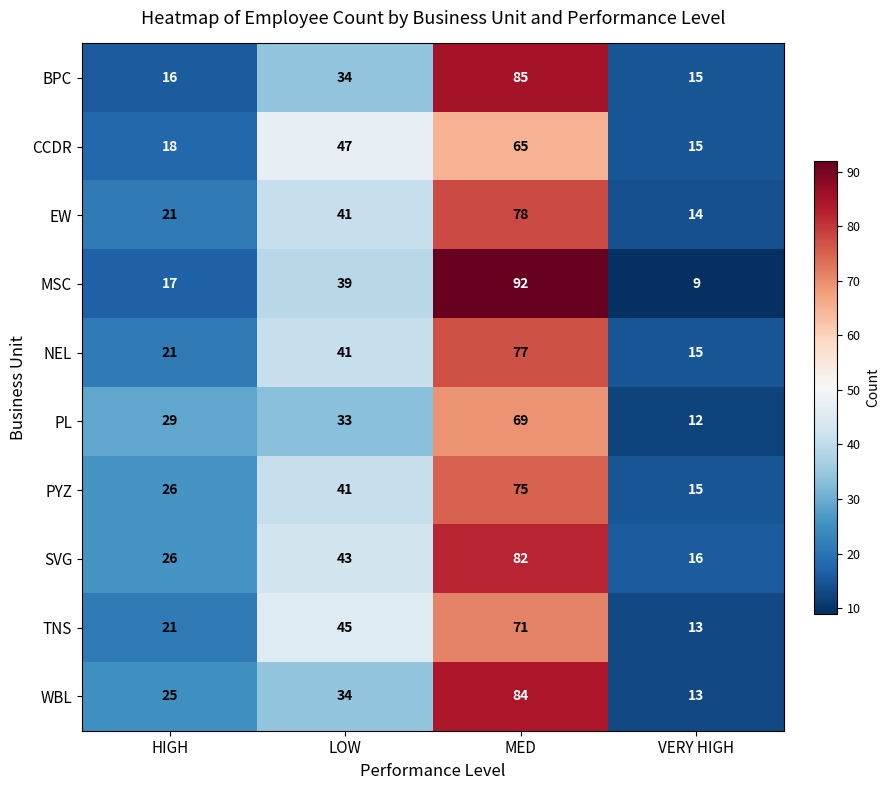

Which category has the highest value in the TNS series?

MED